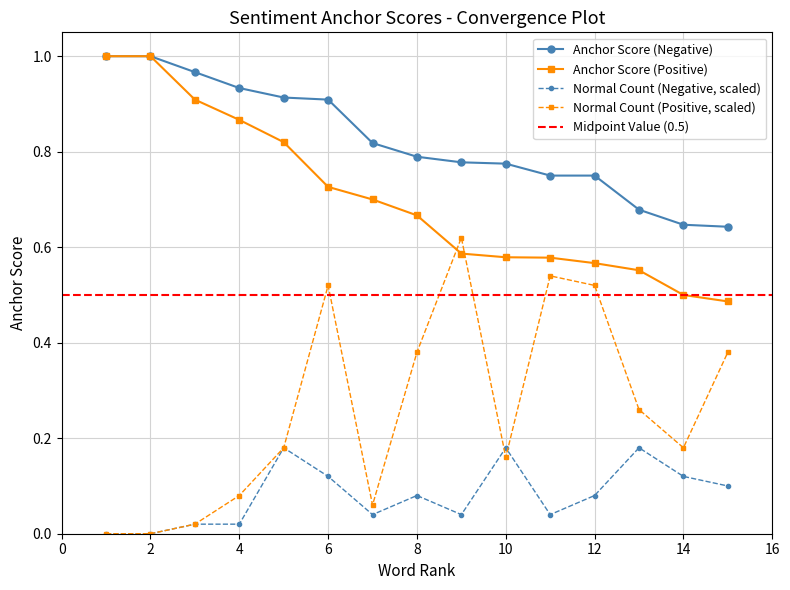

True or false: anchor score (negative) and normal (positive) intersect in this chart.

False